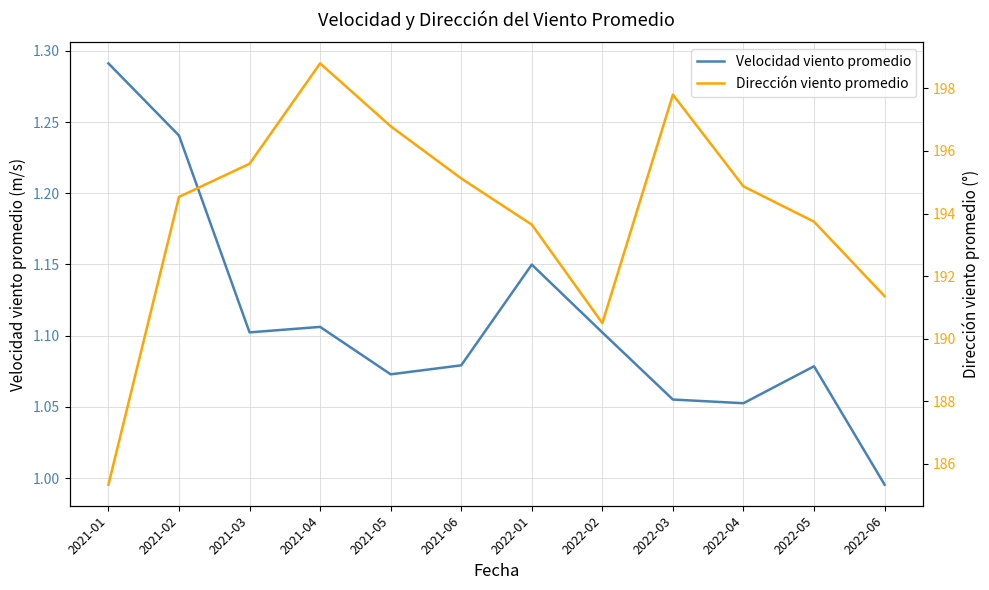

True or false: Velocidad viento promedio and Dirección viento promedio cross at least once.

False